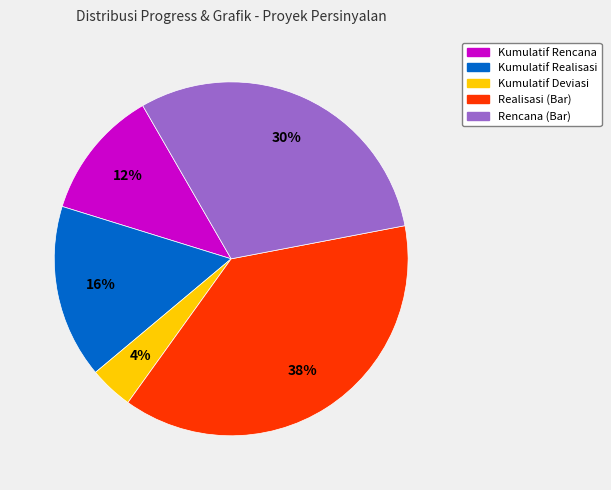

Which category has the biggest portion of the pie?

Realisasi (Bar)